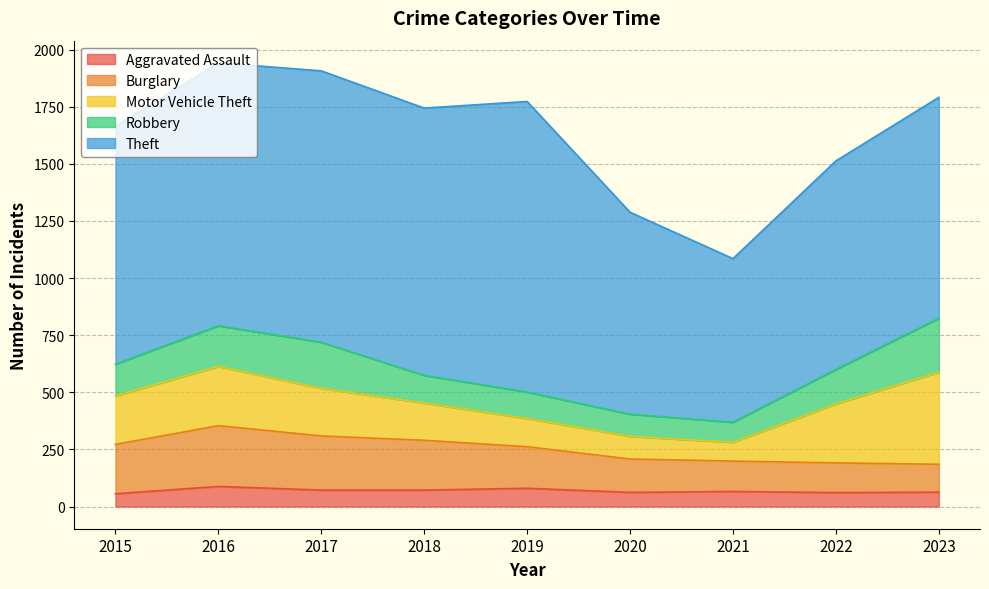

What is the value of the Motor Vehicle Theft point at the 6th from the left?

99